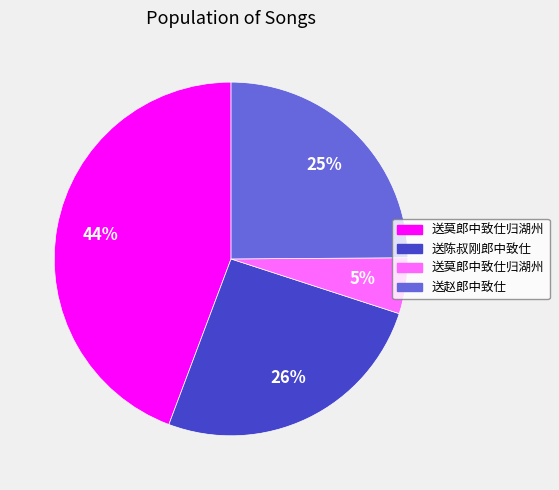

Is there a majority slice in this chart?

No